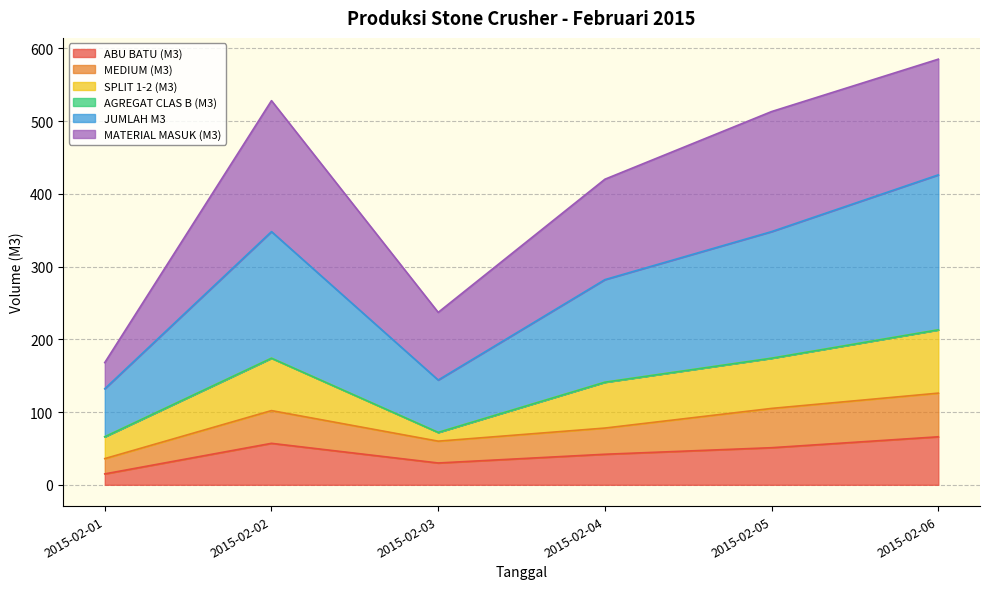

The value of JUMLAH M3 at 2015-02-02 is 112. True or false?

False